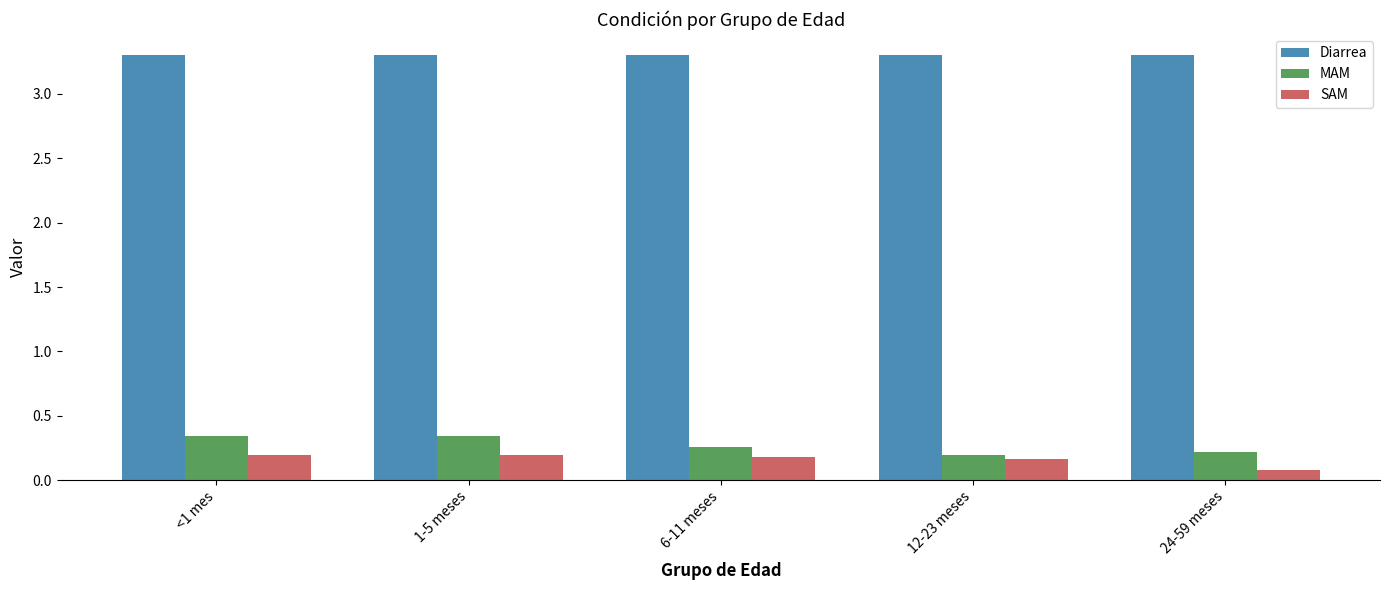

Is the value of Diarrea at 24-59 meses greater than the value of MAM at <1 mes?

Yes